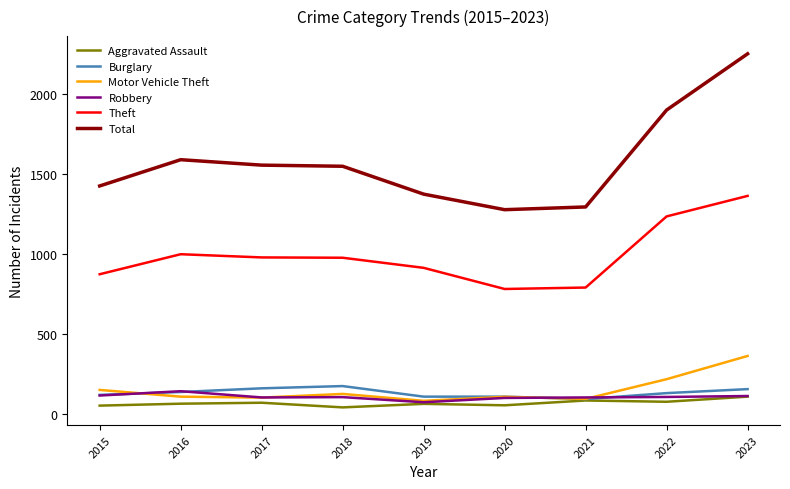

What are all the series names shown in the legend?

Aggravated Assault, Burglary, Motor Vehicle Theft, Robbery, Theft, Total